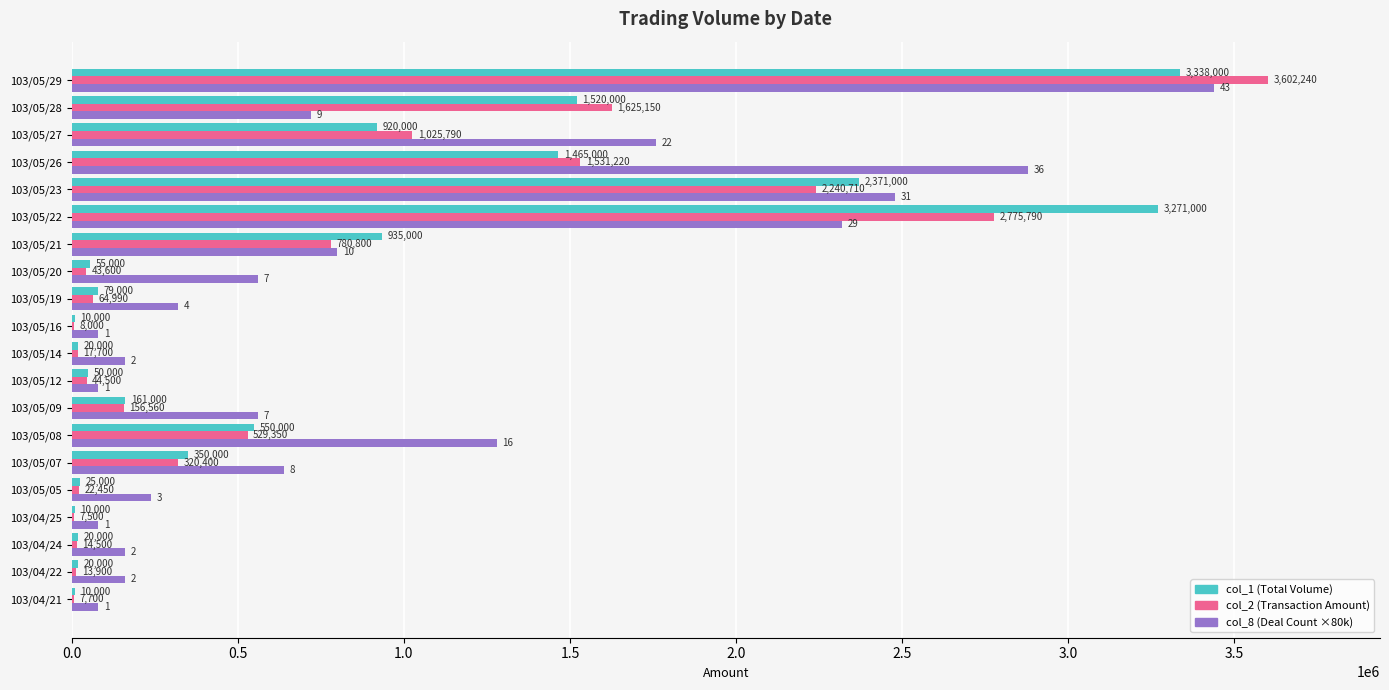

Where is col_2 (Transaction Amount) nearest to the value 1804870?

103/05/28